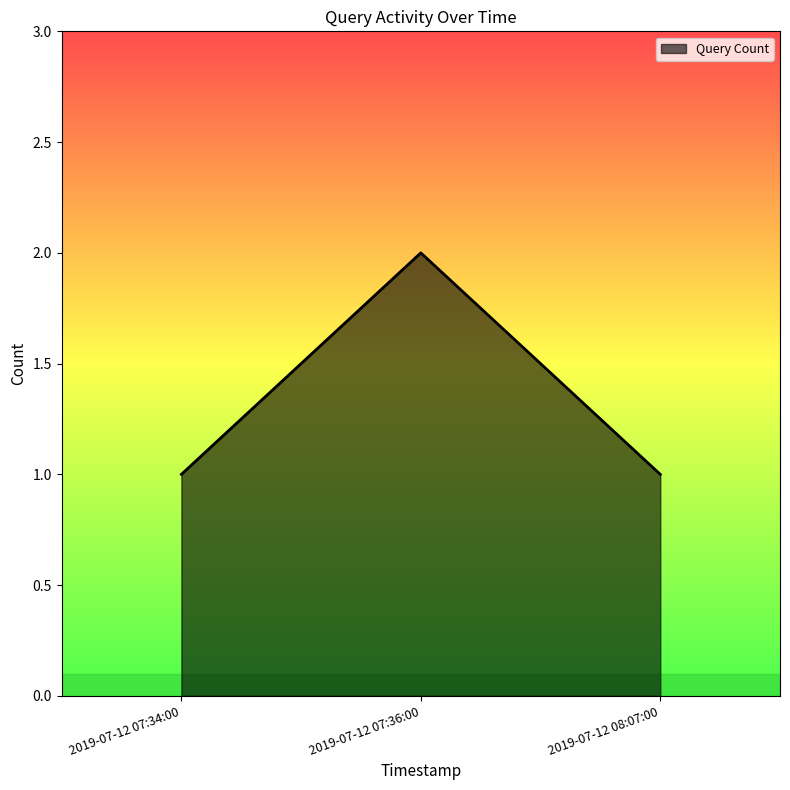

What is the maximum value shown in the chart?

2